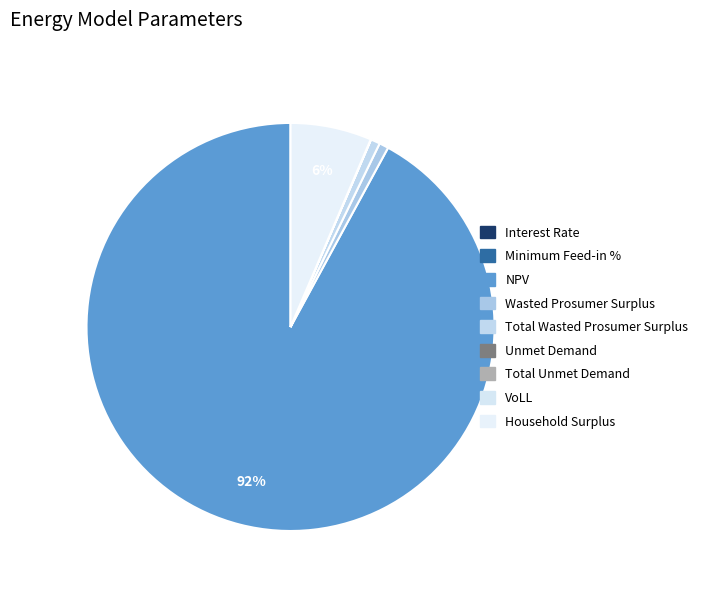

To the nearest percent, what is the combined percentage of NPV and Household Surplus?

98%